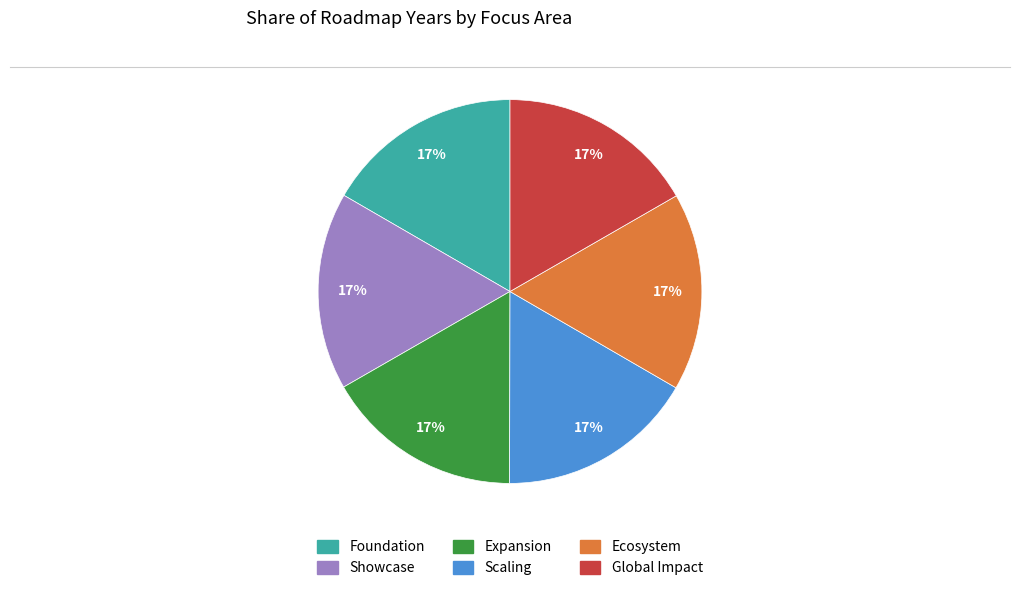

Do Foundation and Ecosystem together represent more than half of the pie?

No